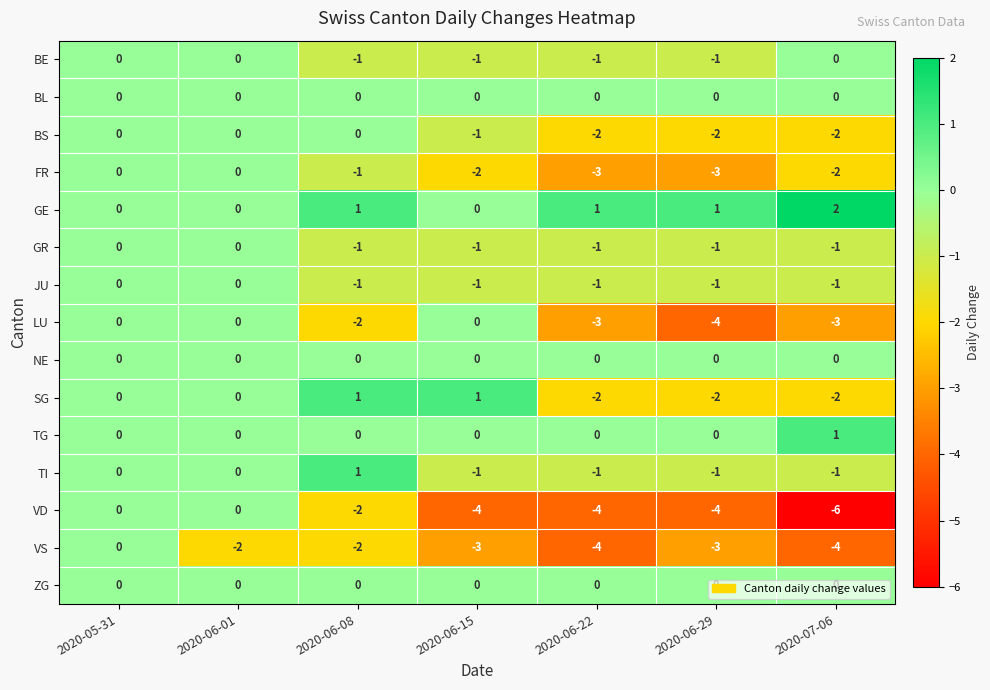

How many distinct data groups are displayed?

15